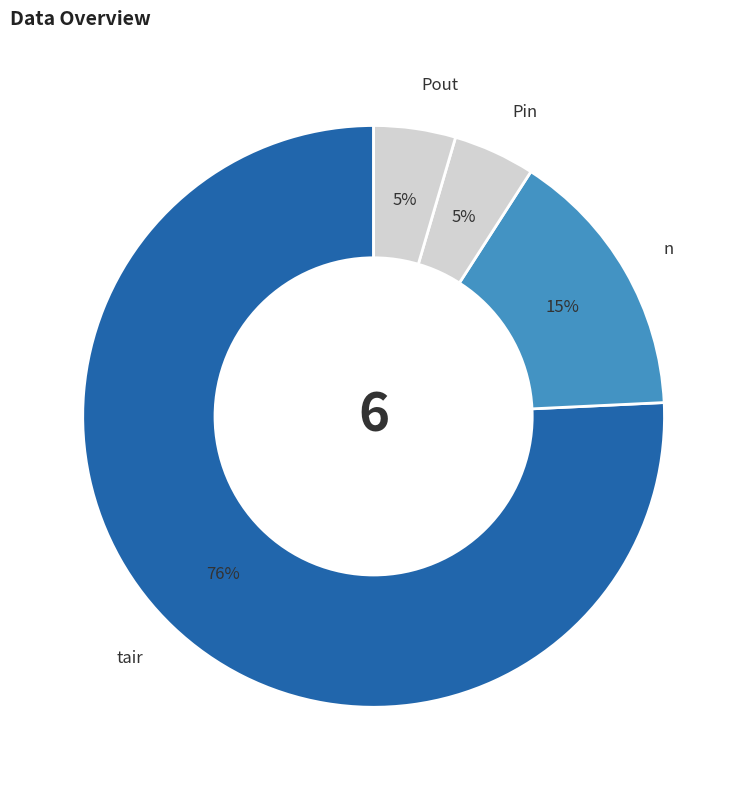

Which slice is the largest?

tair